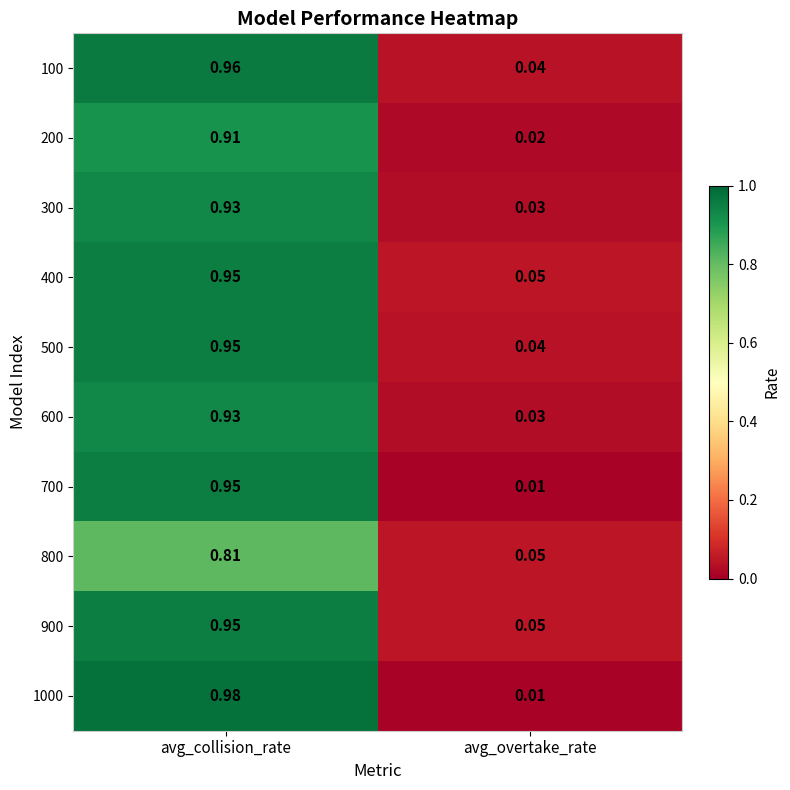

Which category has the highest value in the 200 series?

avg_collision_rate